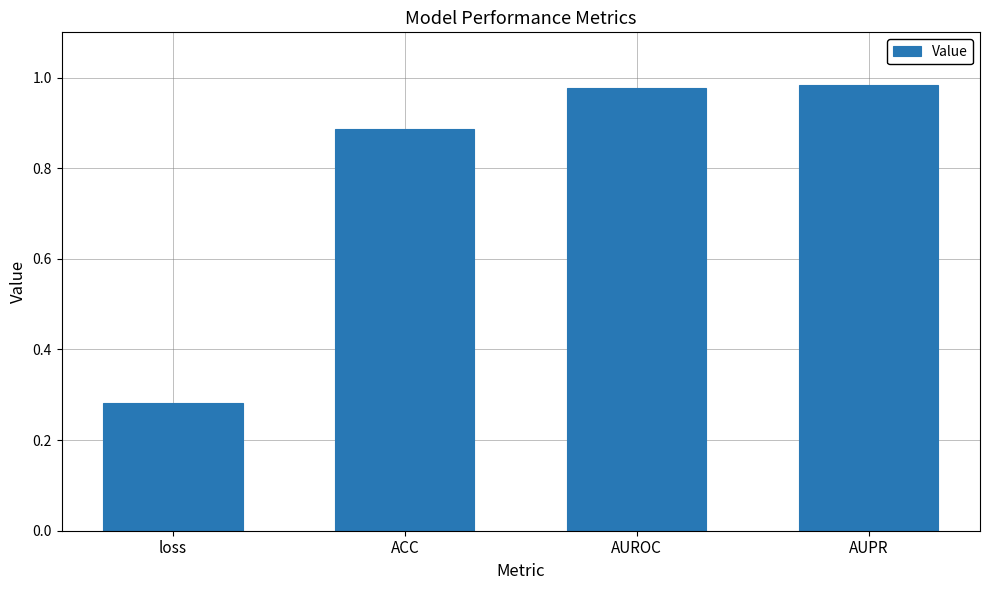

Are the bars horizontal?

No